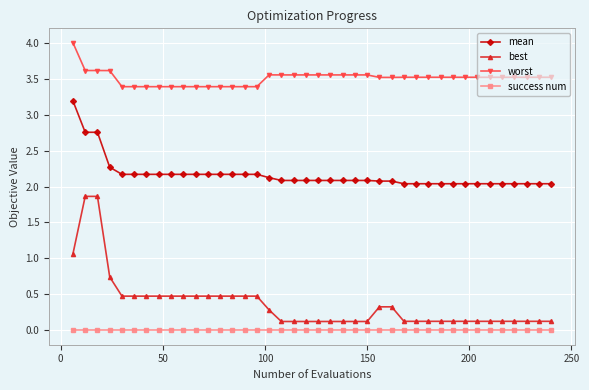

True or false: worst and best cross at least once.

False